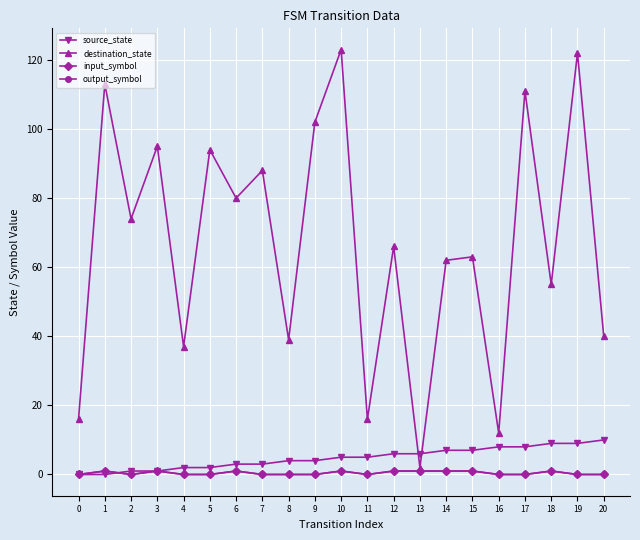

Which series has the widest spread of values?

destination_state